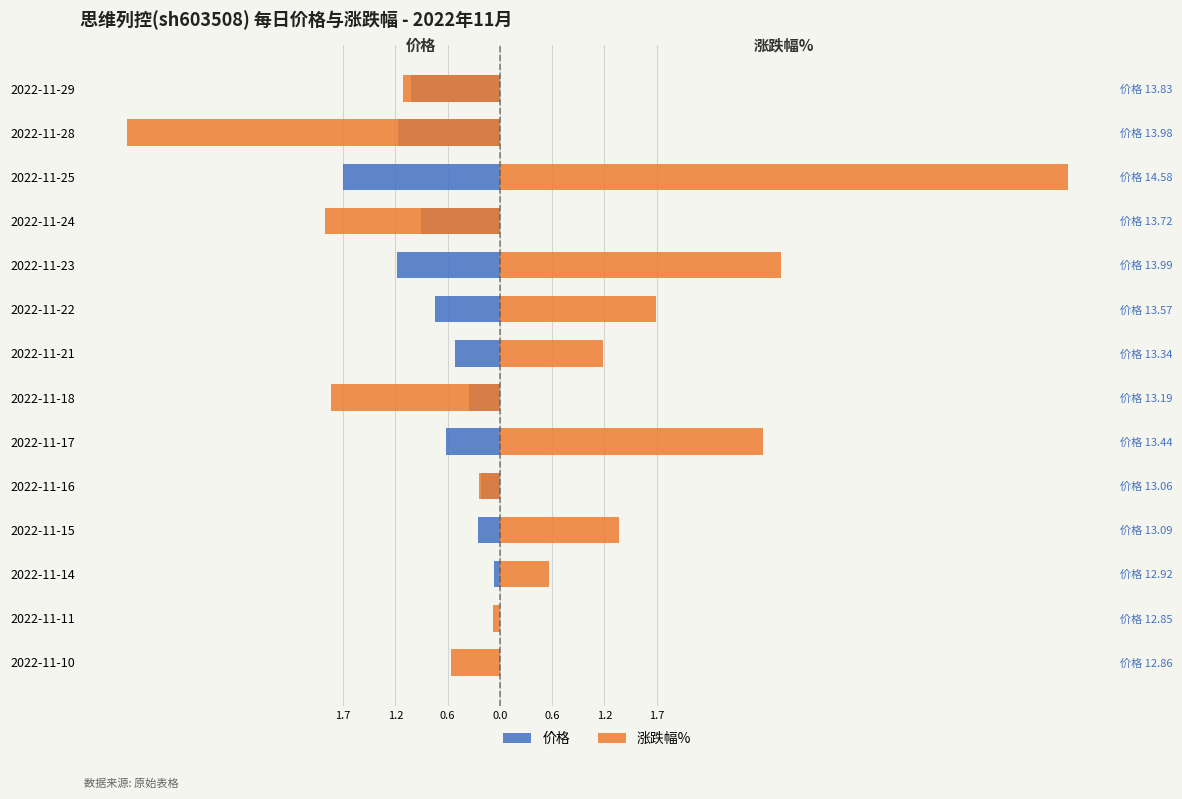

True or false: 价格 has a value of -0.0 at 2022-11-10.

True